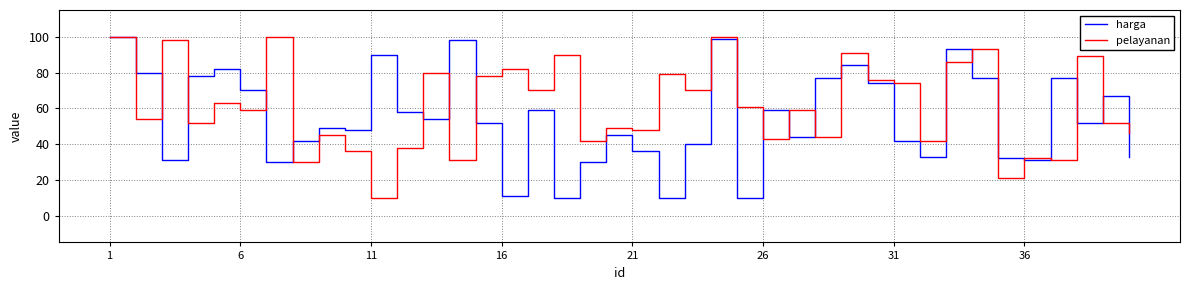

Rank the series by their average value, from lowest to highest.

harga, pelayanan